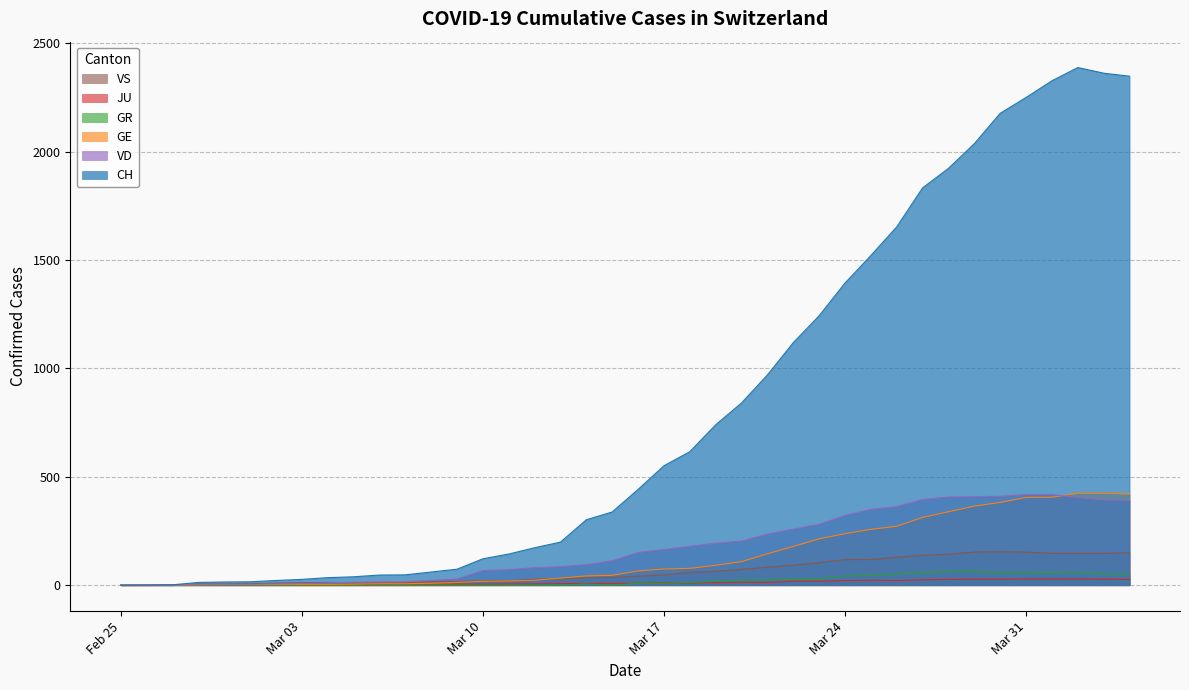

The value of CH at Mar 17 is 836. True or false?

False